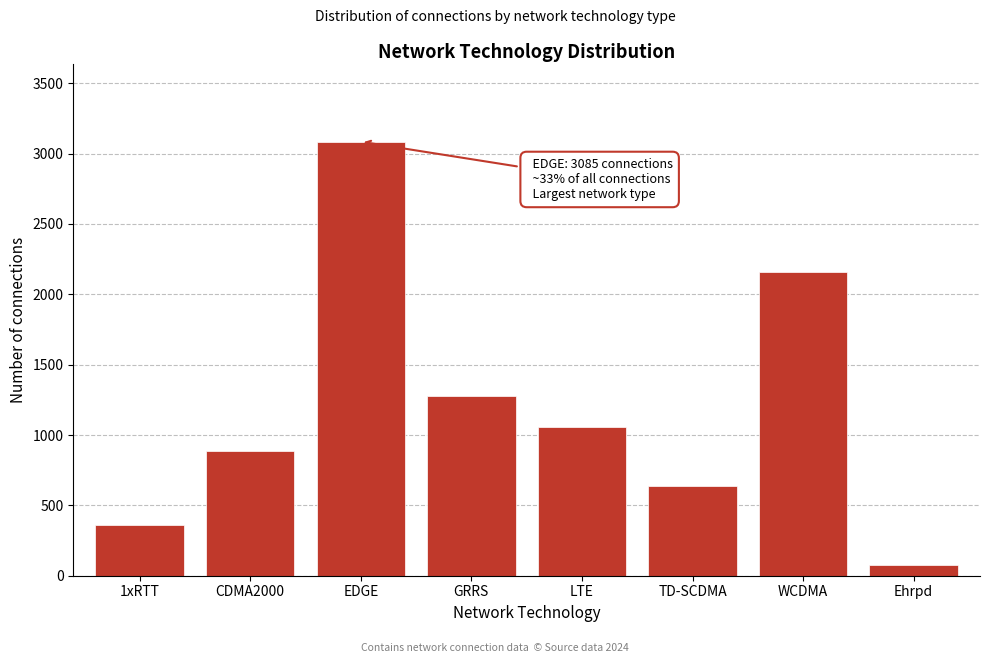

Reading right to left, list all the values displayed in this chart.

77	2159	639	1058	1275	3085	884	363